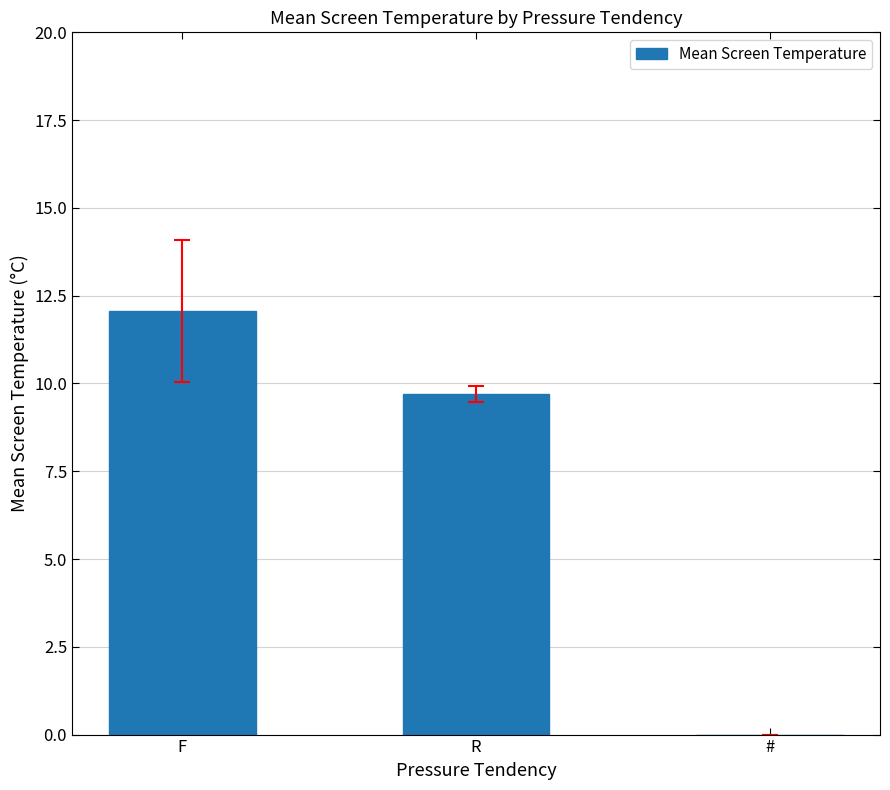

What is the change in value from R to #?

-9.7